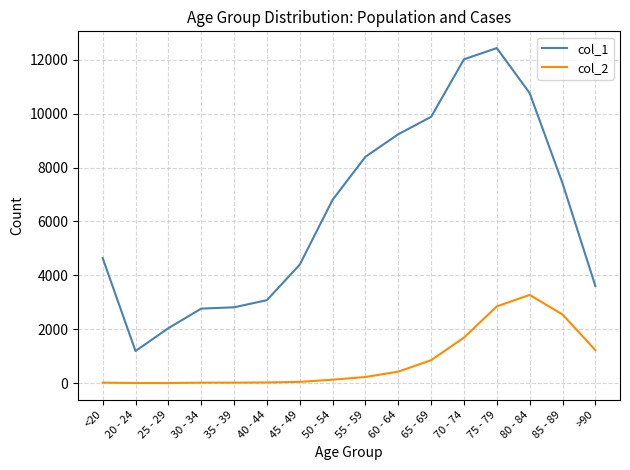

At 75 - 79, list the series in order from smallest to largest.

col_2, col_1